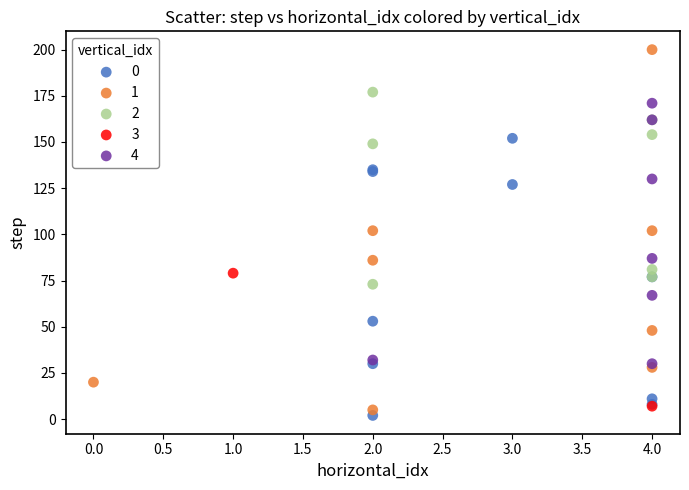

What are all the series names shown in the legend?

0, 1, 2, 3, 4